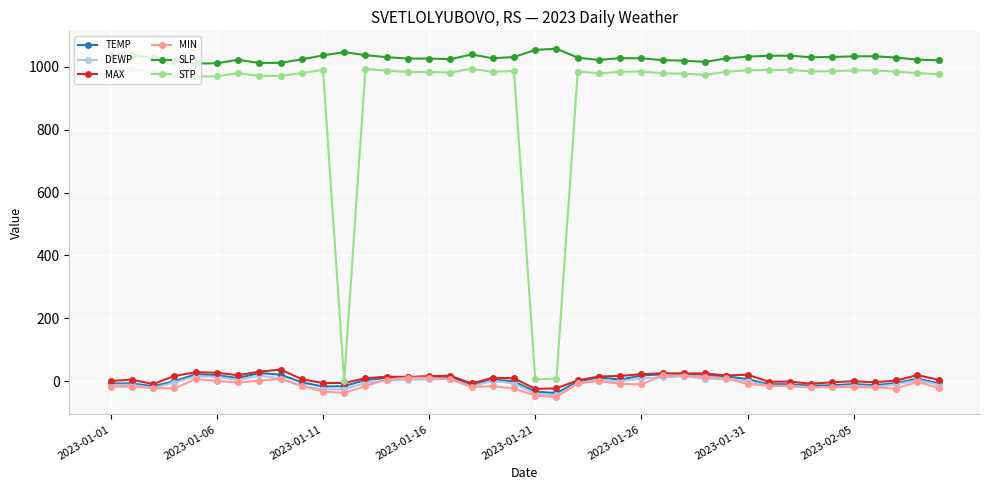

True or false: STP has more than 1 interior local peaks.

True